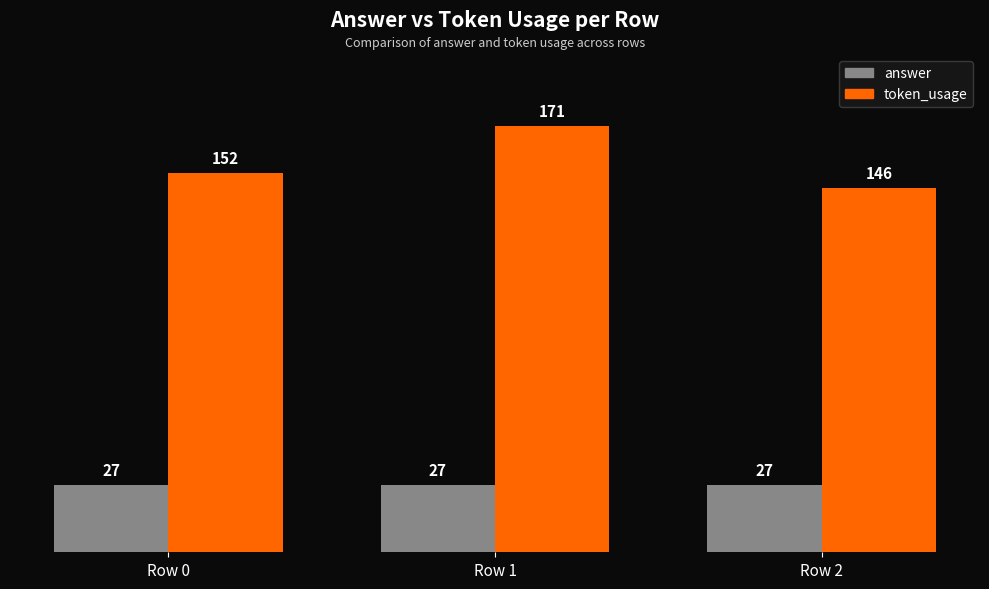

Read the token_usage value at Row 1, to the nearest 5.

170